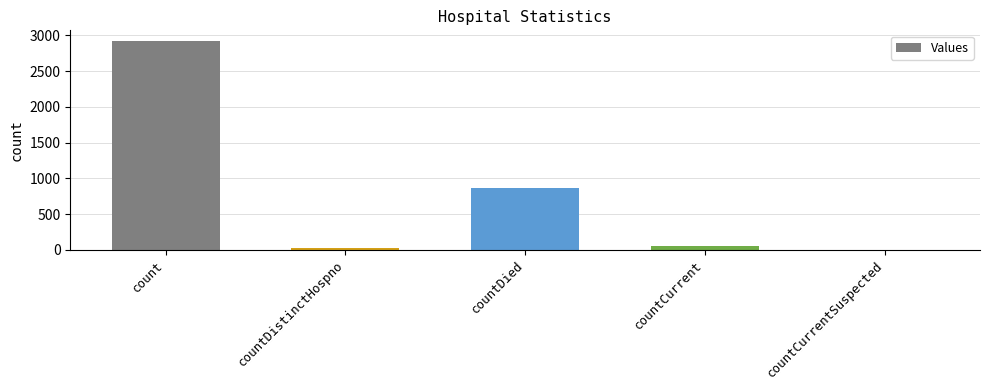

At which label does the data first exceed 46?

count